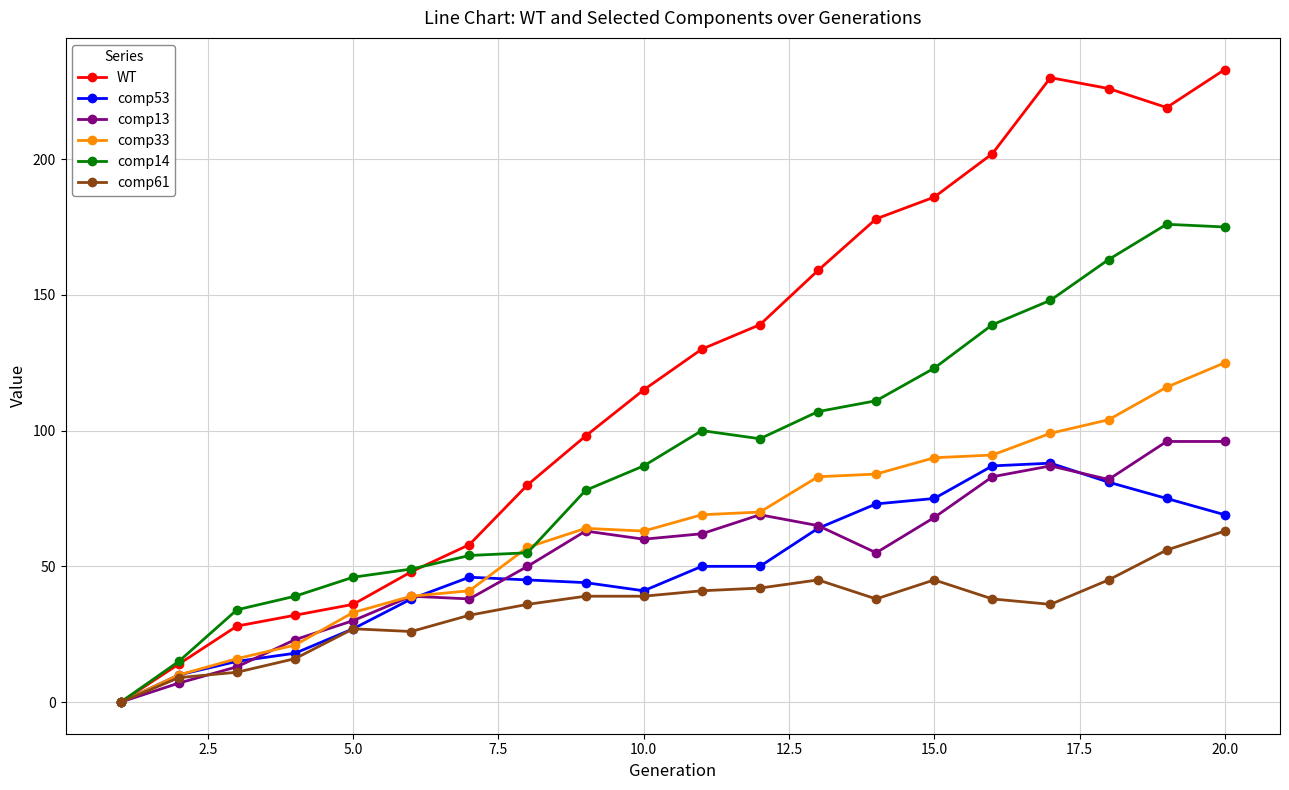

What is the value of the WT point at the 3rd from the left?

28